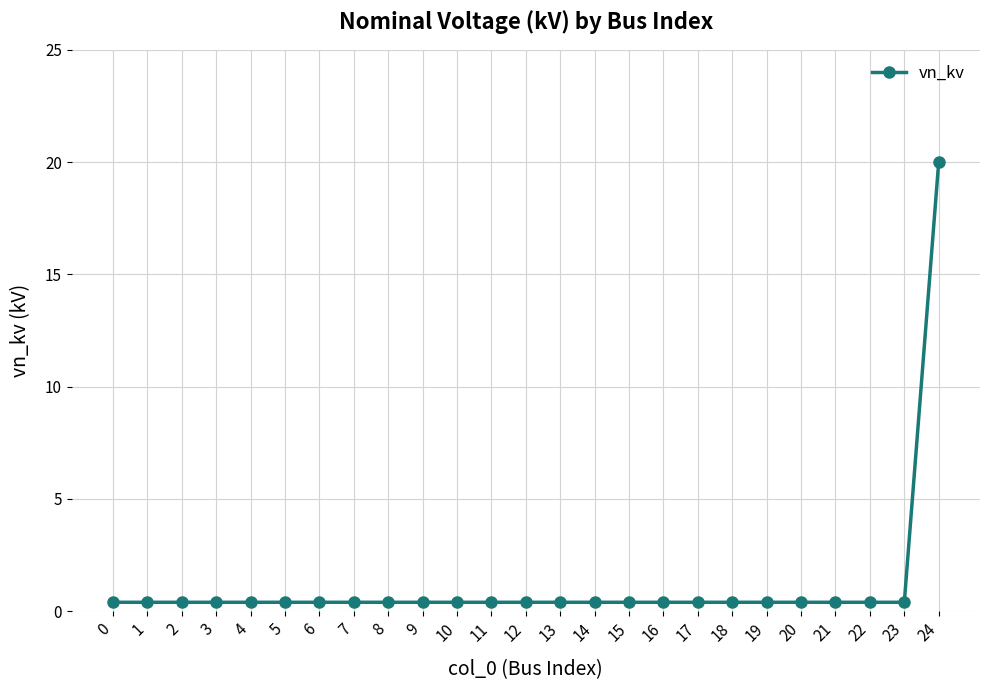

What is the sum of all values?

29.6